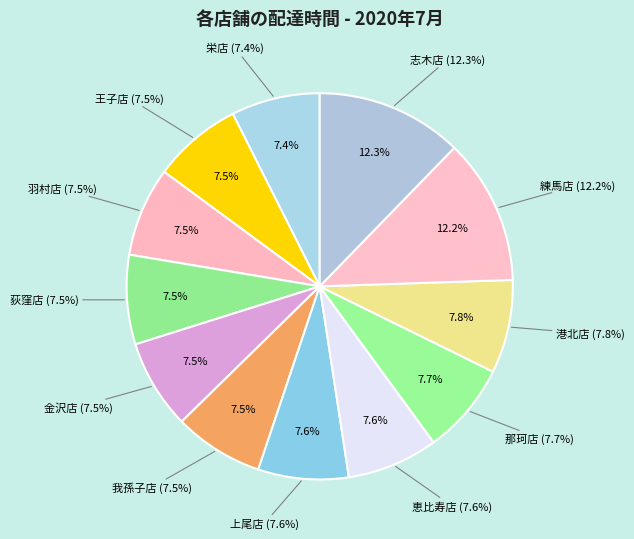

The 王子店 slice represents 7% of the pie. True or false?

True